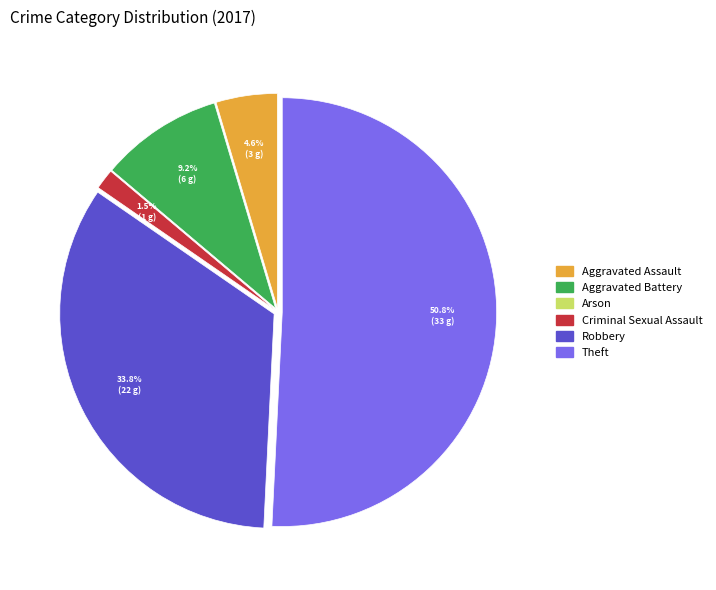

Is it true that Aggravated Battery is 9% of the pie?

True